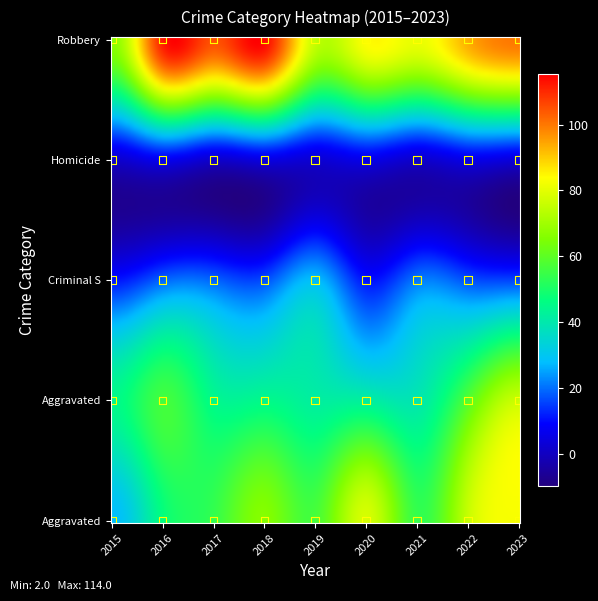

Rank the categories by Criminal Sexual Assault value from lowest to highest.

2015, 2020, 2023, 2018, 2022, 2016, 2017, 2021, 2019